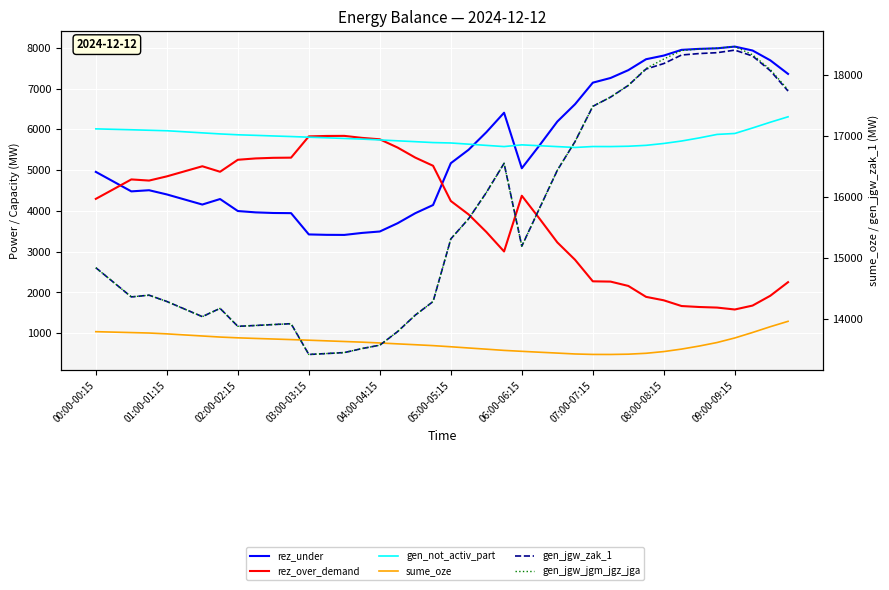

What is the label of the 9th point from the left?

02:00-02:15